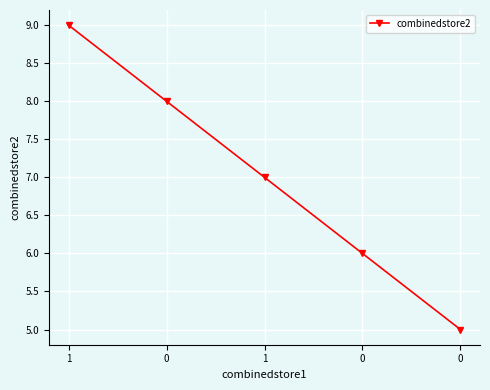

What value does the data have at 0?

5